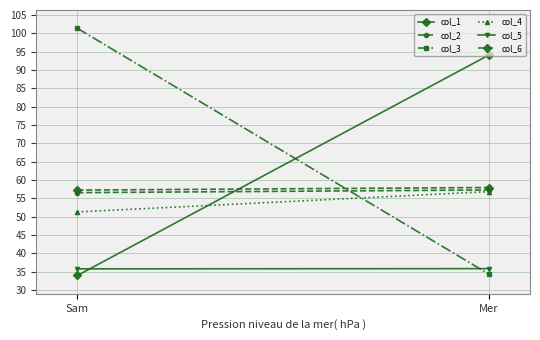

At which category does the chart reach its minimum across all series?

Sam